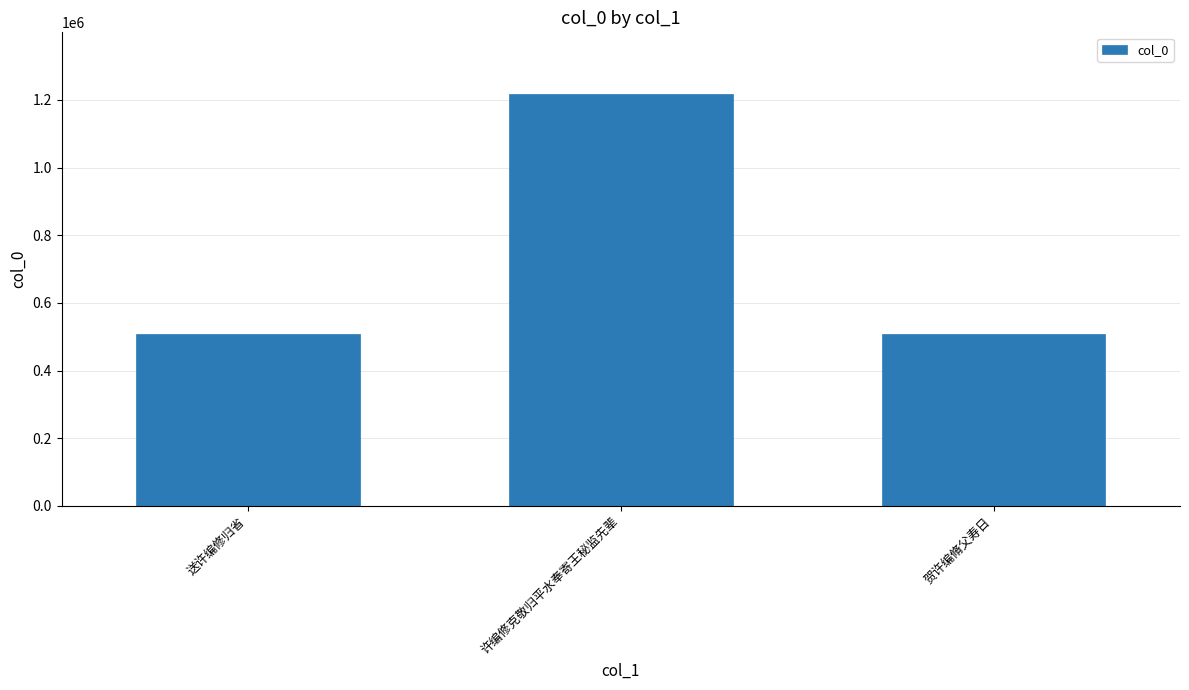

Is it true that the value at 送许编修归省 is 269838?

False